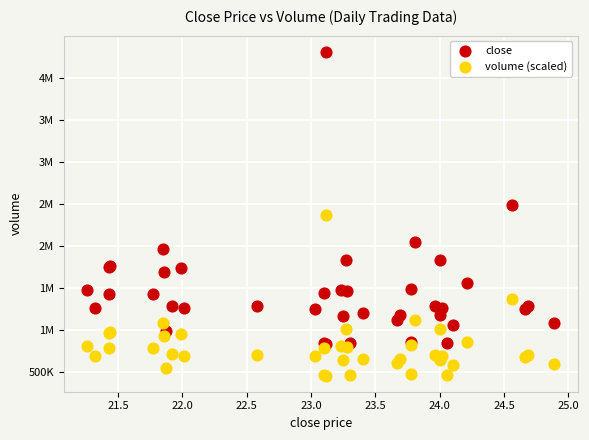

What are all the series names shown in the legend?

close, volume (scaled)